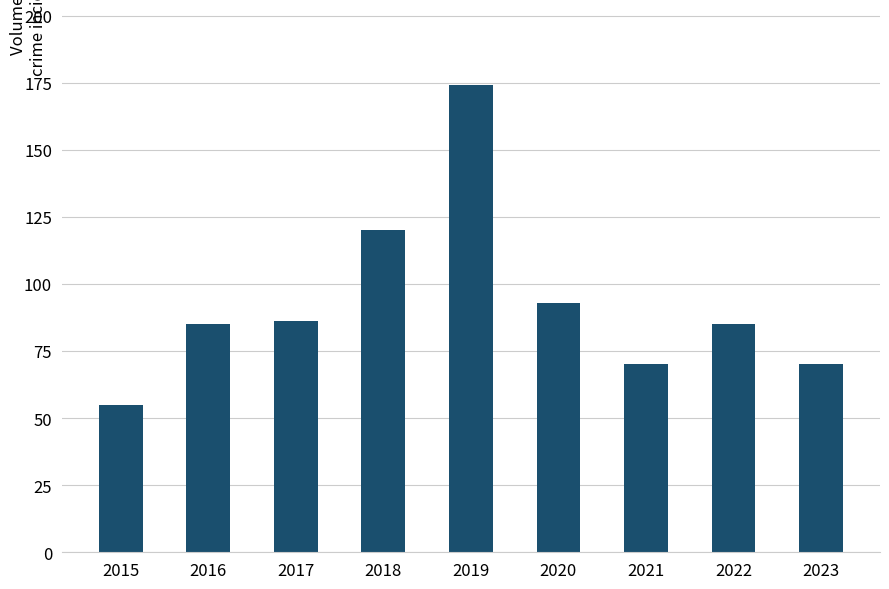

What is the change in value from 2019 to 2020?

-81